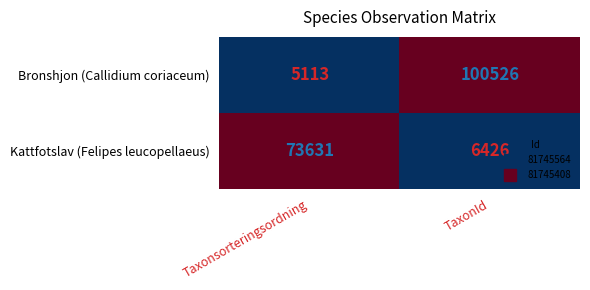

Reading left to right, list all the values displayed in this chart.

Bronshjon (Callidium coriaceum): 5113	100526
Kattfotslav (Felipes leucopellaeus): 73631	6426